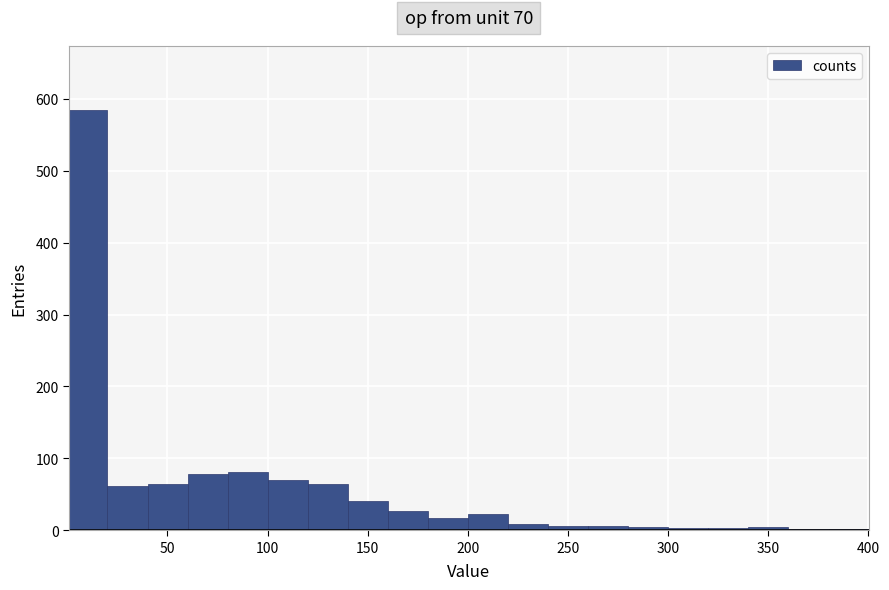

Around what value on the x-axis is the tallest bar? Give the approximate position of its centre, as read against the axis.

10